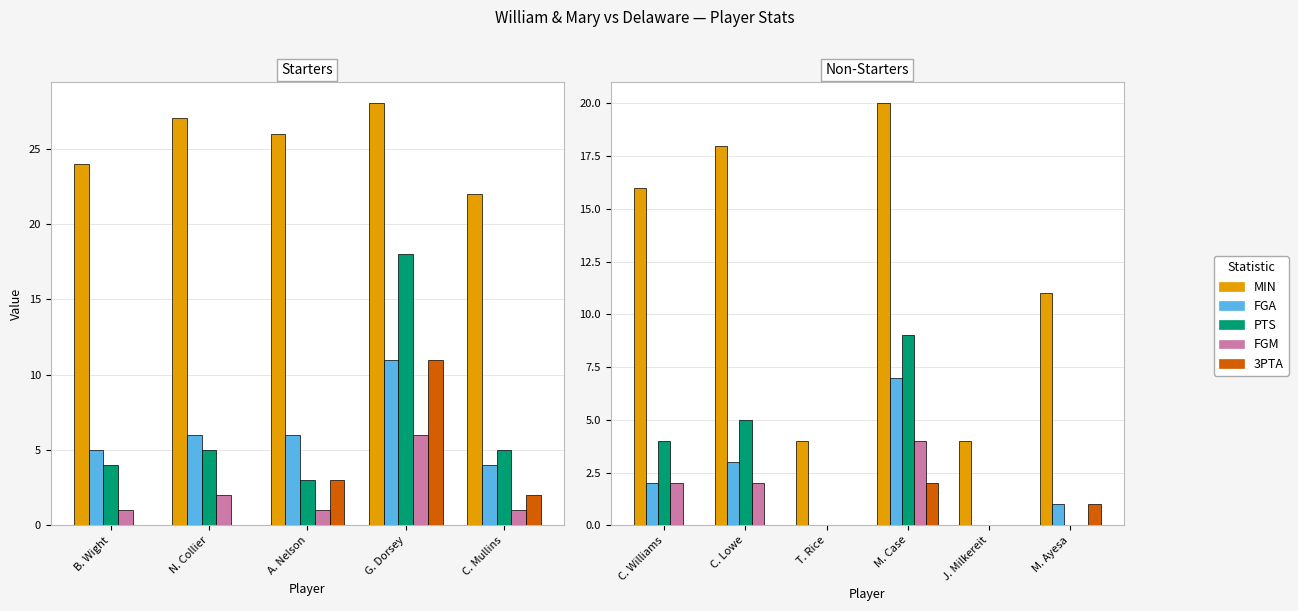

Are the bars horizontal?

No